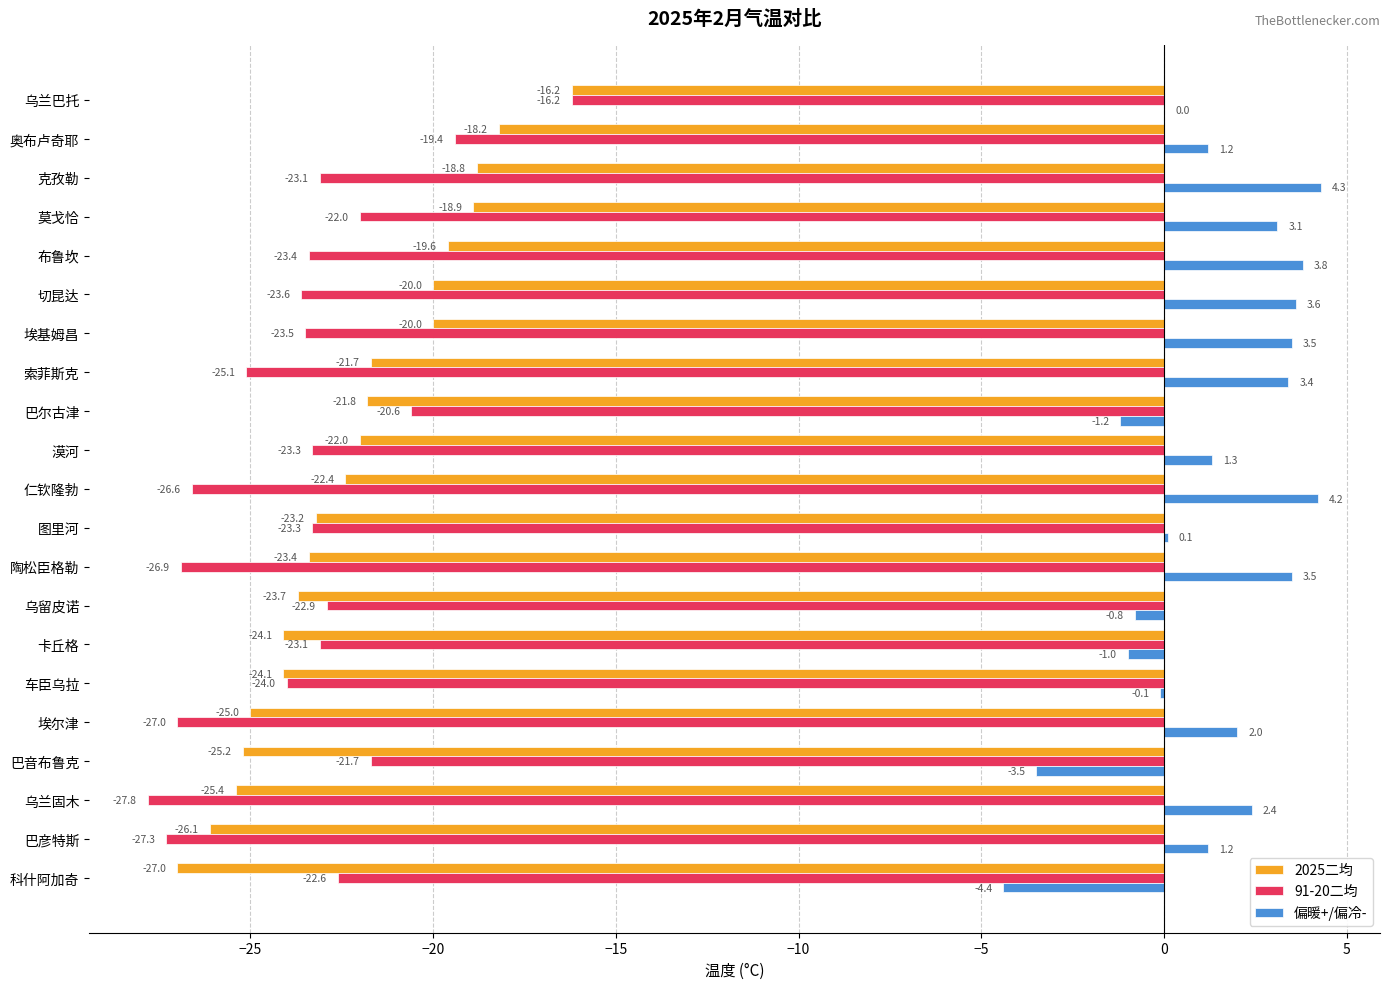

What is the sum of all 91-20二均 values?

-493.4